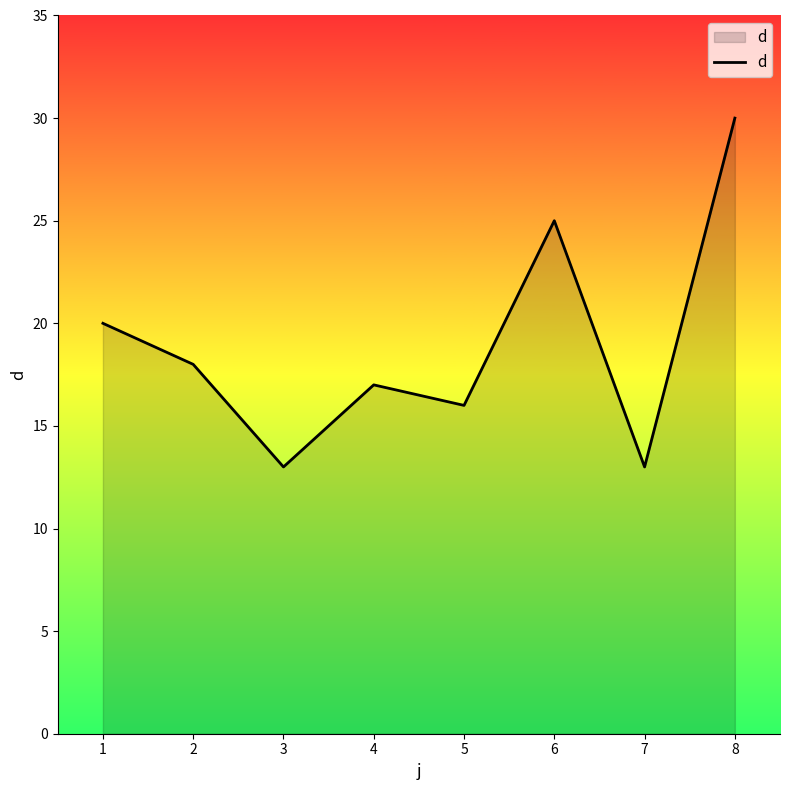

The chart shows a value of 11 at 2. True or false?

False